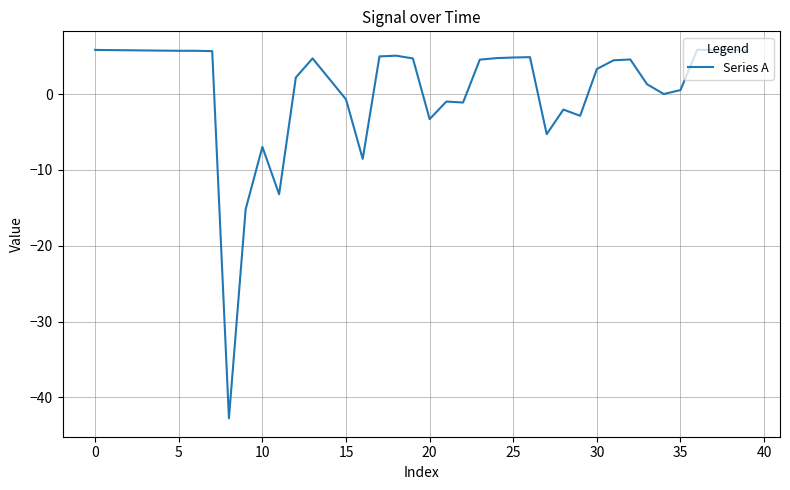

Count the number of values greater than 4.

22